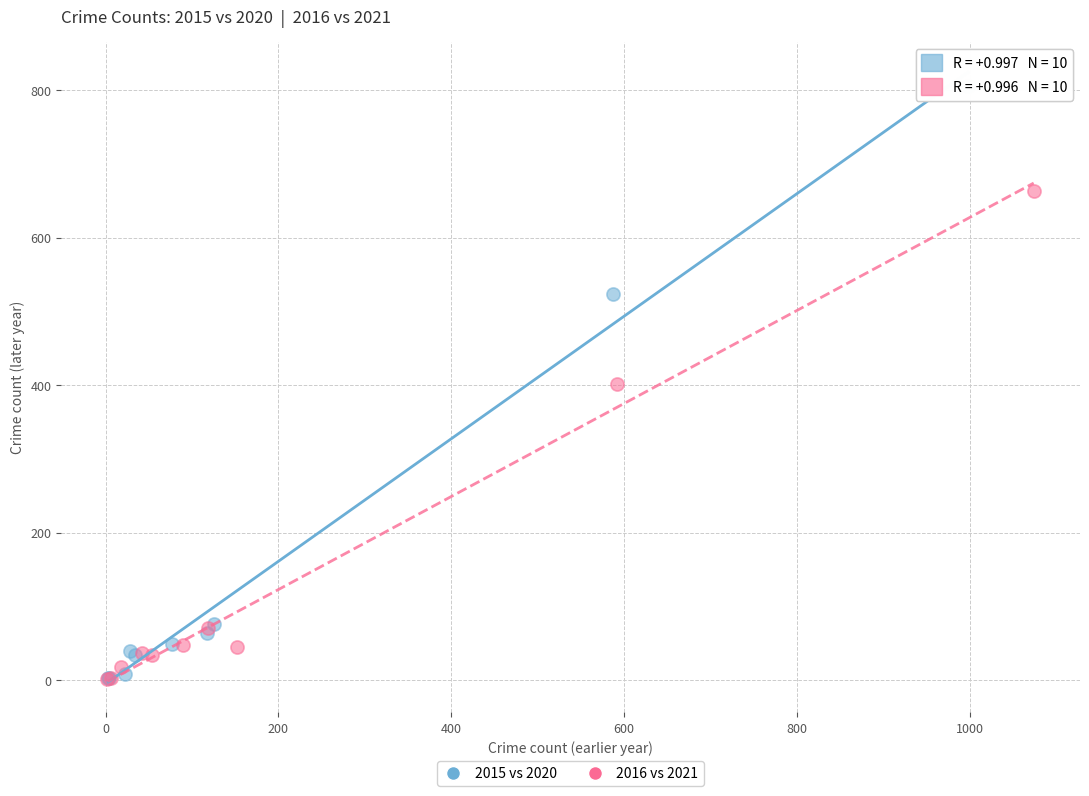

Which series has the widest spread of Y values?

2015 vs 2020